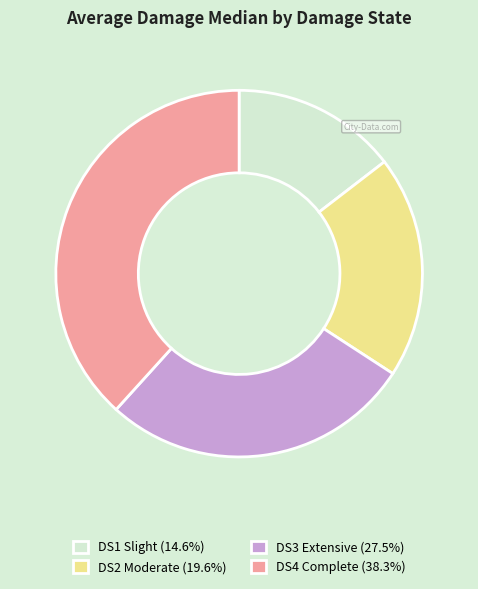

Count the number of slices in the pie.

4